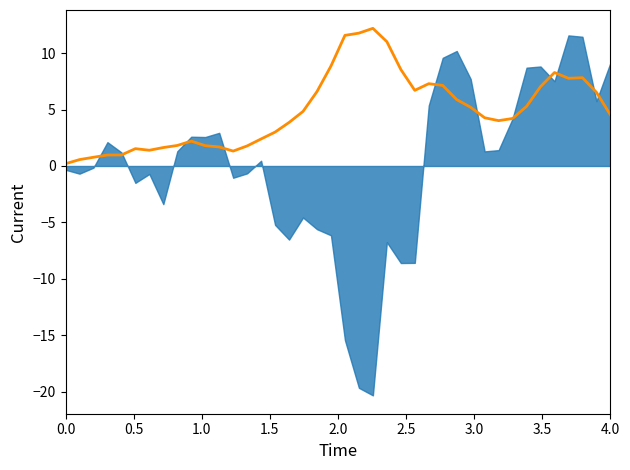

Reading right to left, what are all the values shown in this chart?

4.5	6.5	7.8	7.8	8.3	7.0	5.3	4.2	4.0	4.3	5.2	5.9	7.1	7.3	6.7	8.6	11.0	12.2	11.8	11.6	8.9	6.6	4.8	3.9	3.0	2.4	1.8	1.3	1.7	1.8	2.2	1.8	1.6	1.4	1.5	1.0	1.0	0.8	0.6	0.2